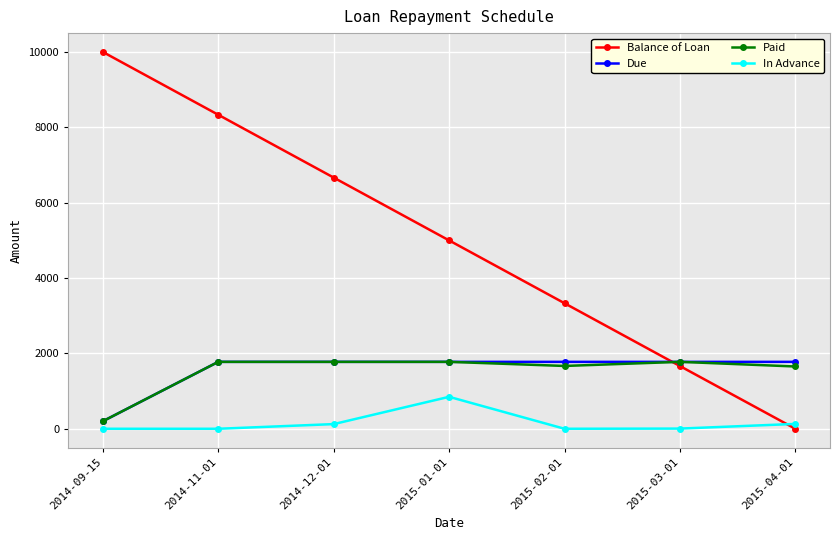

How many lines are shown in the chart?

4